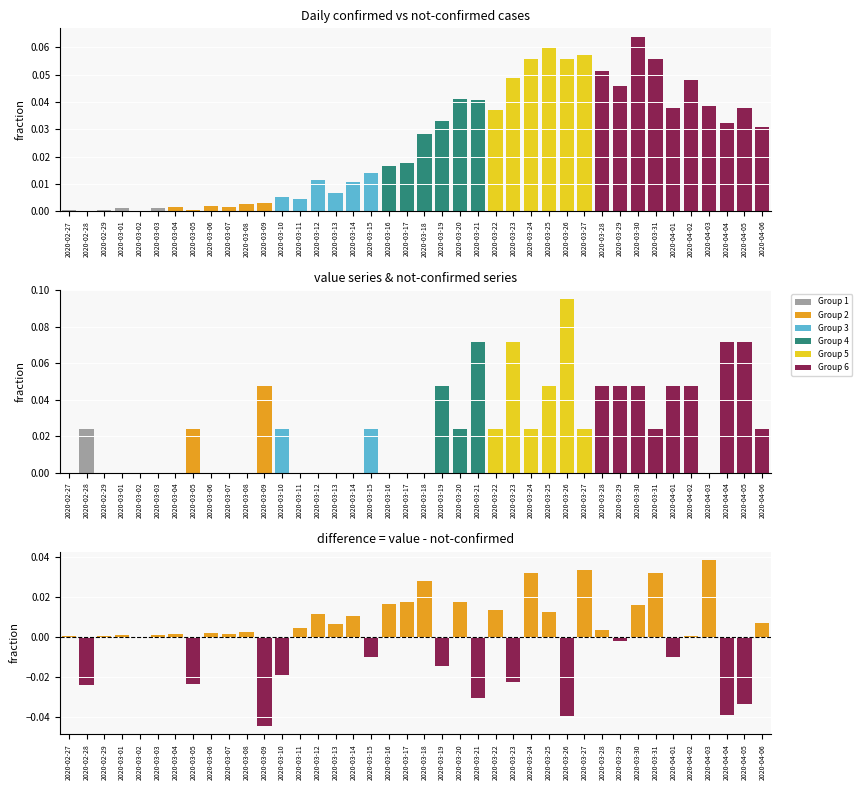

Which series changed the most between 2020-03-18 and 2020-03-25?

not-confirmed